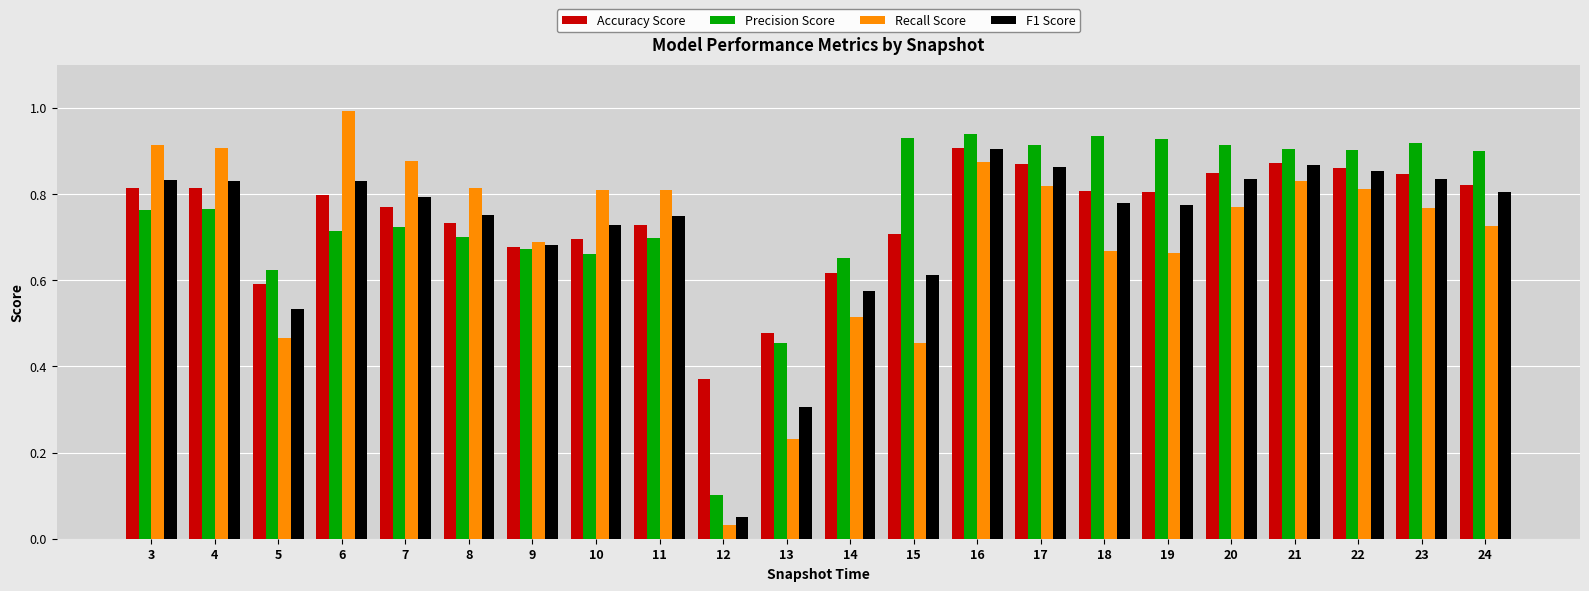

What is the greatest value displayed?

1.0